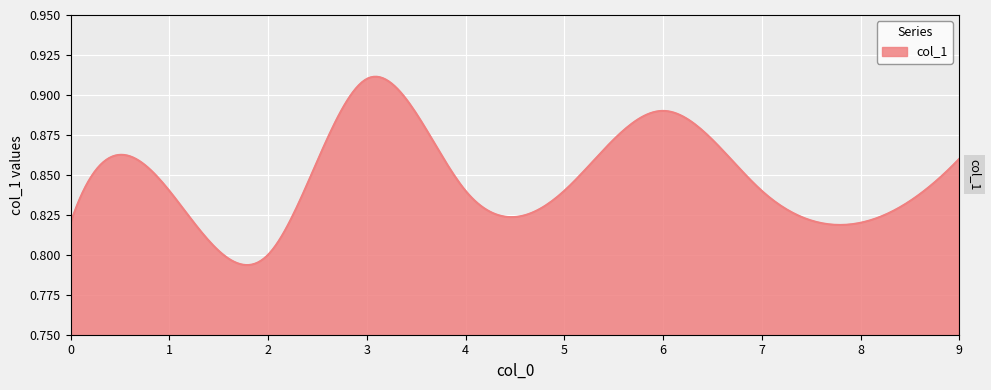

Does the chart have visible grid lines?

Yes